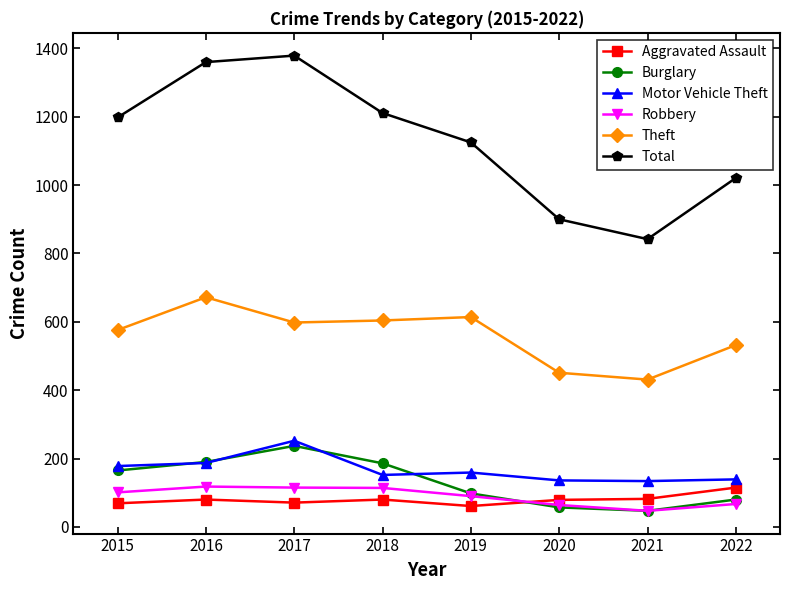

True or false: Robbery and Theft cross at least once.

False